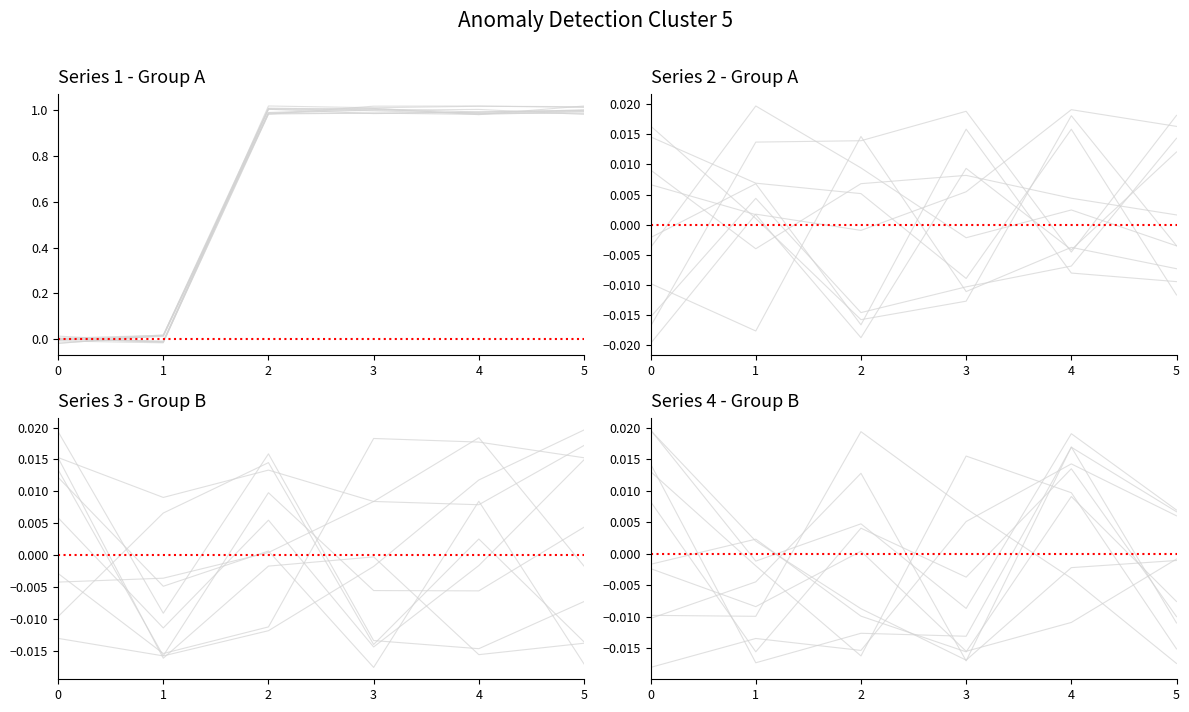

True or false: 5 has a value of 0 at 3.

True